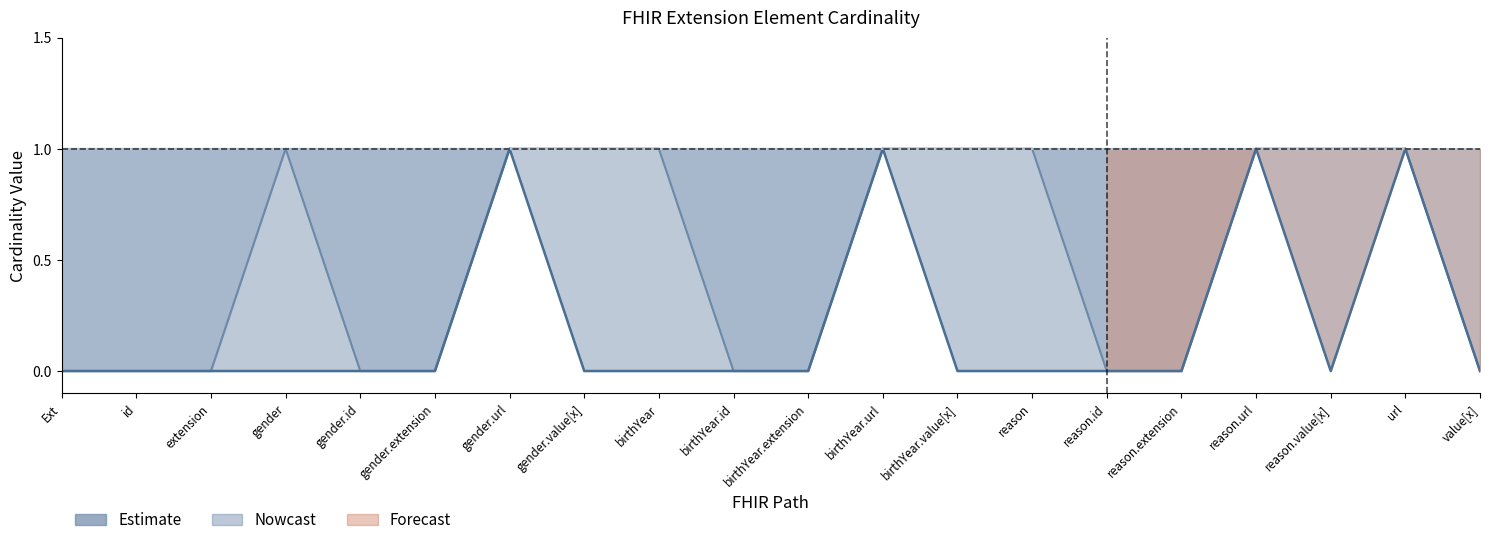

What is the approximate value of Min at url?

1